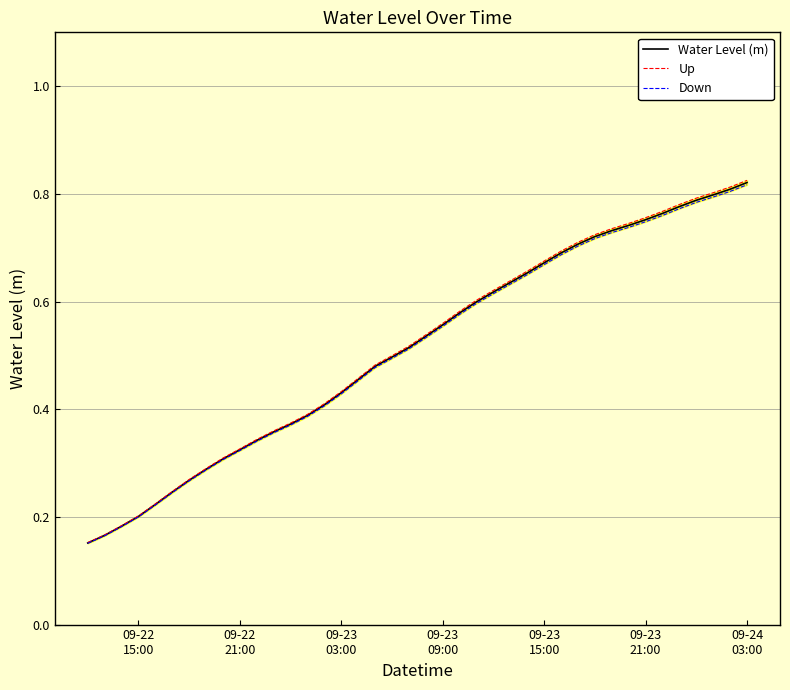

True or false: Down has more than 0 points higher than both neighbors.

False